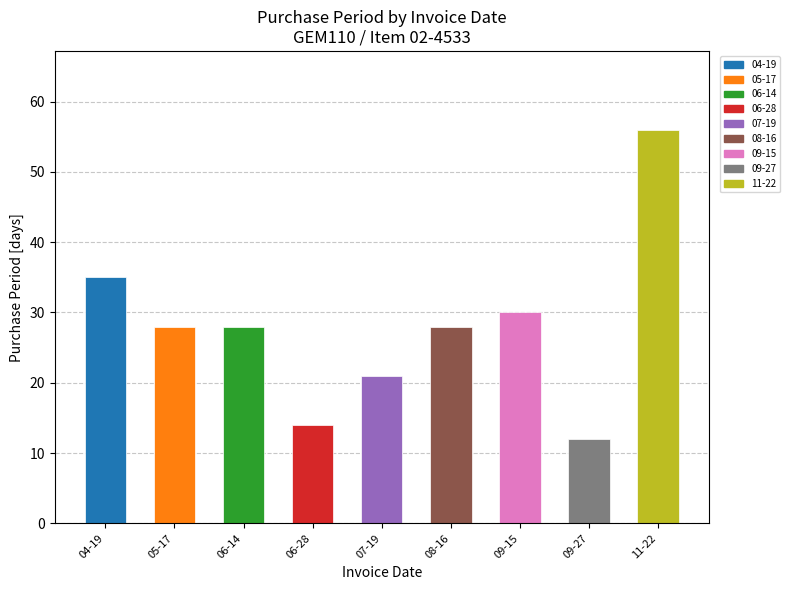

Does the chart contain any negative values?

No